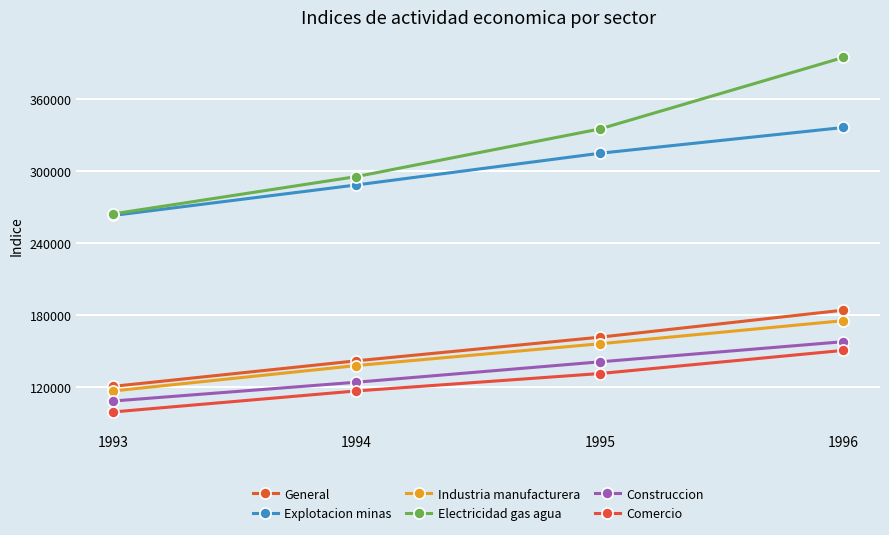

Is this an area chart (filled region under the line)?

No